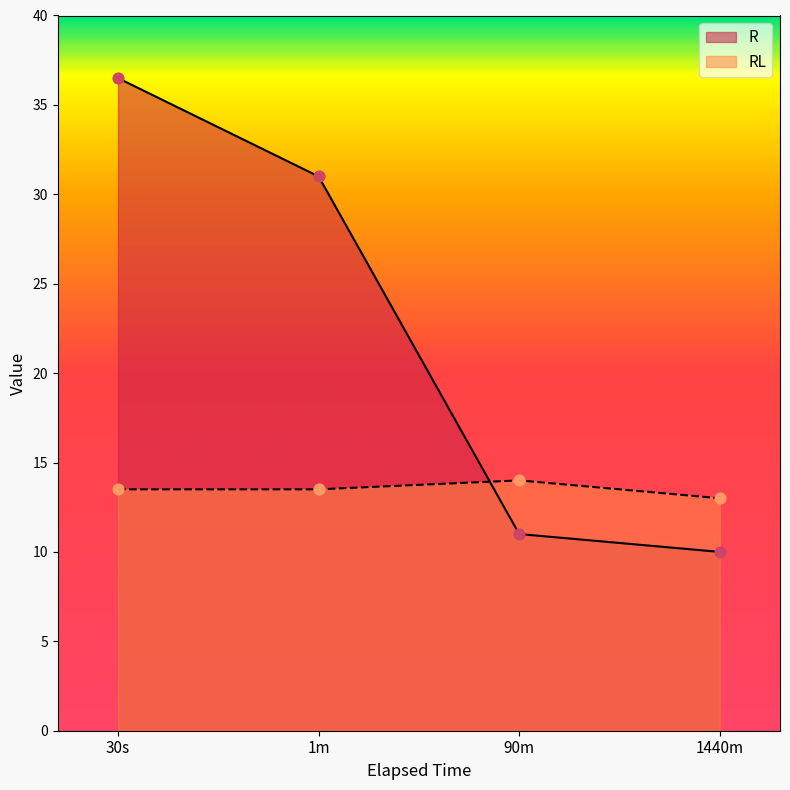

Which series has the largest total across all categories?

R